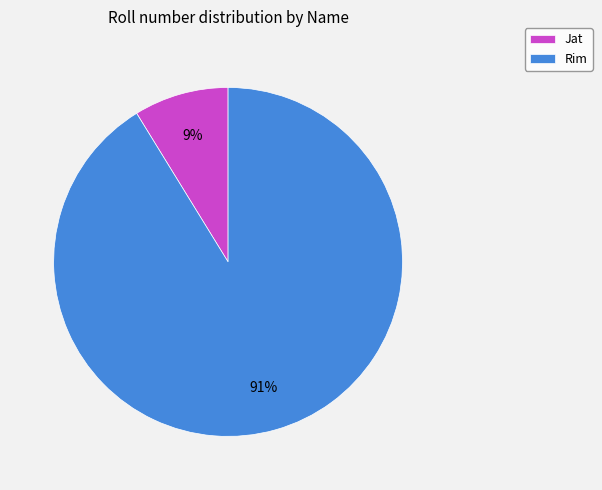

How many segments does this pie chart have?

2